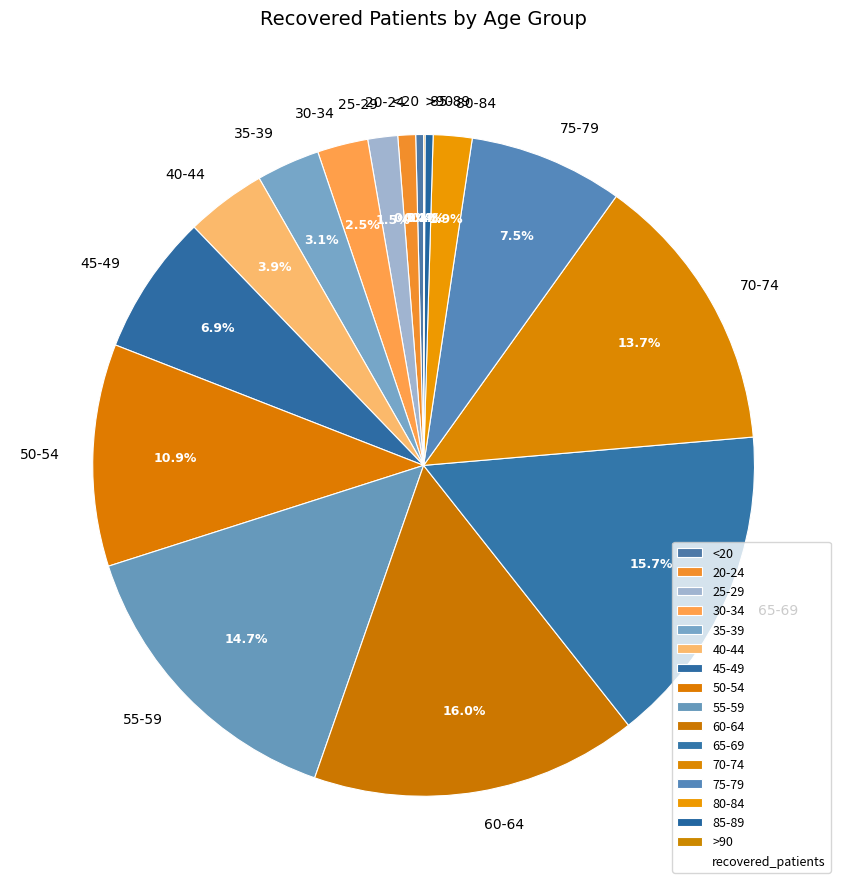

Combined, do 80-84 and 45-49 account for over 50%?

No